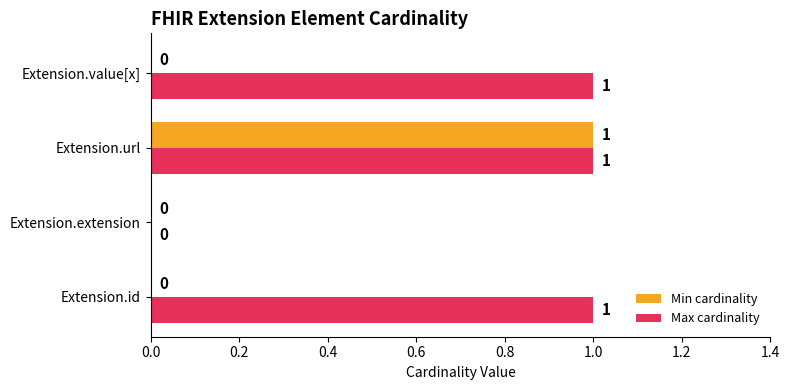

What is the sum of all Max cardinality values?

3